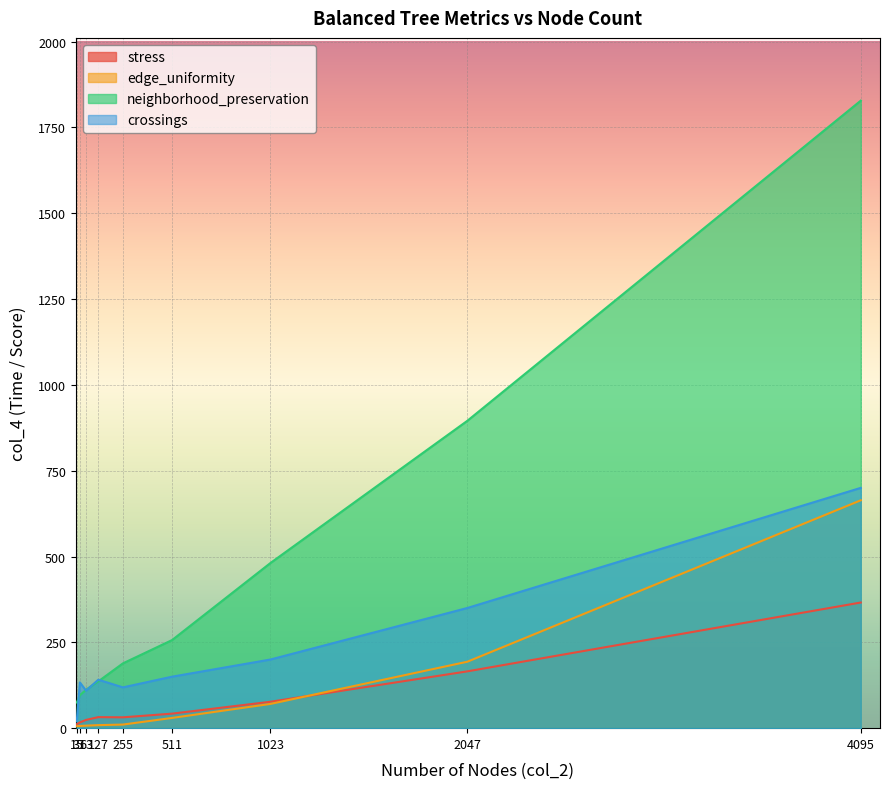

True or false: neighborhood_preservation has a value of 74.7 at 15.

True